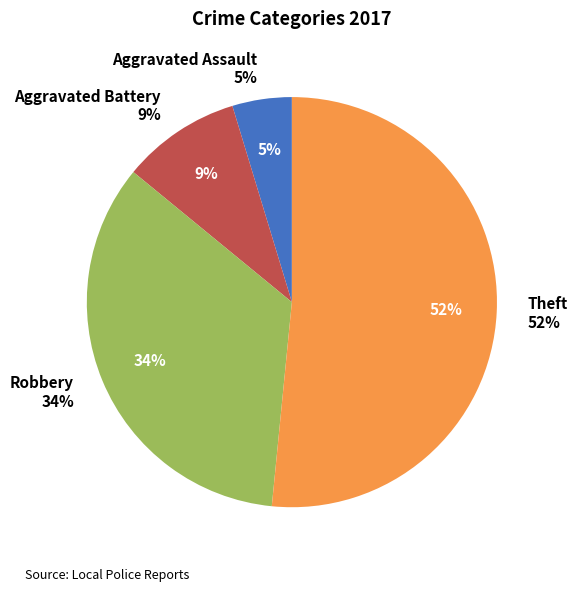

To the nearest percent, what is the difference between the largest and smallest slice percentages?

47%